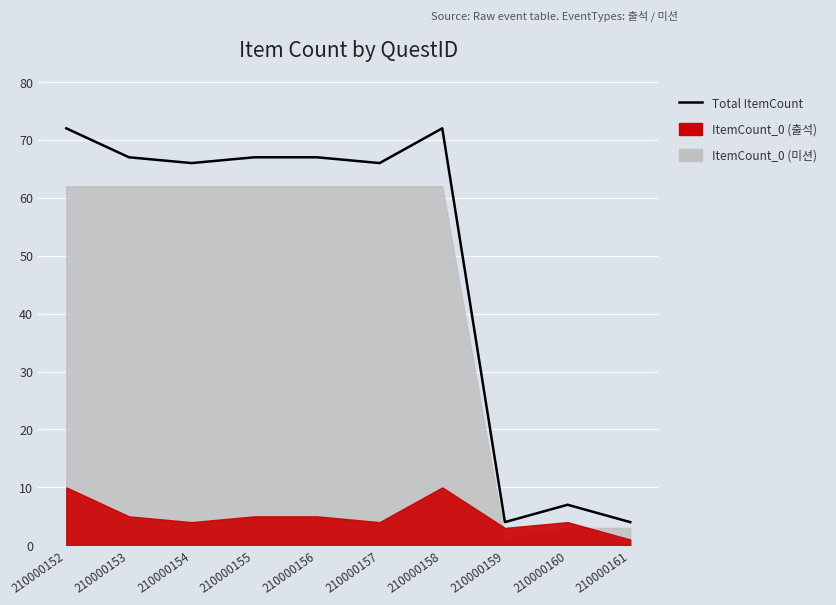

What is the smallest value displayed?

4